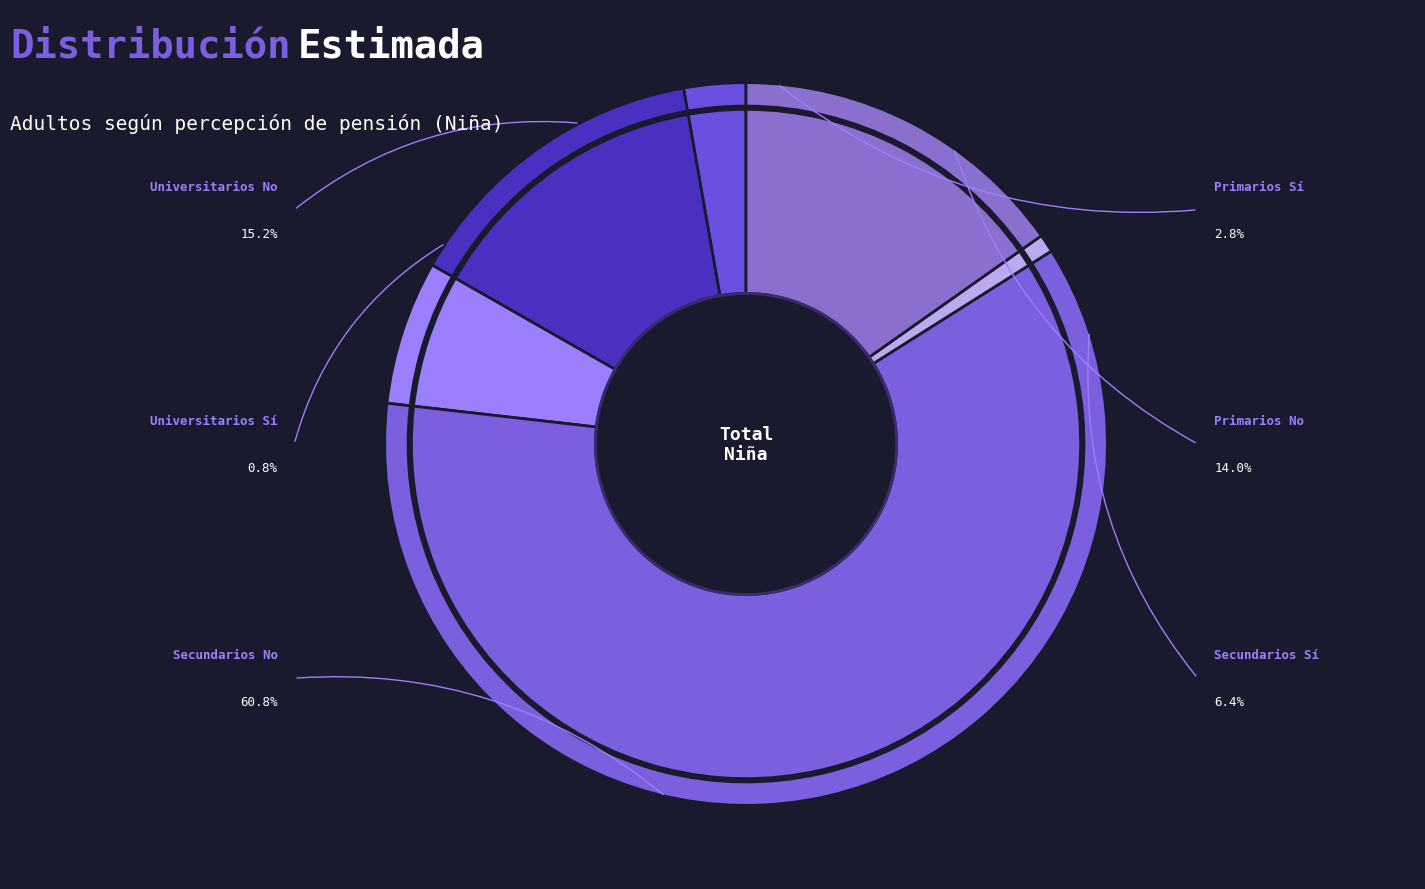

To the nearest percent, what percentage of the pie is Secundarios No?

61%